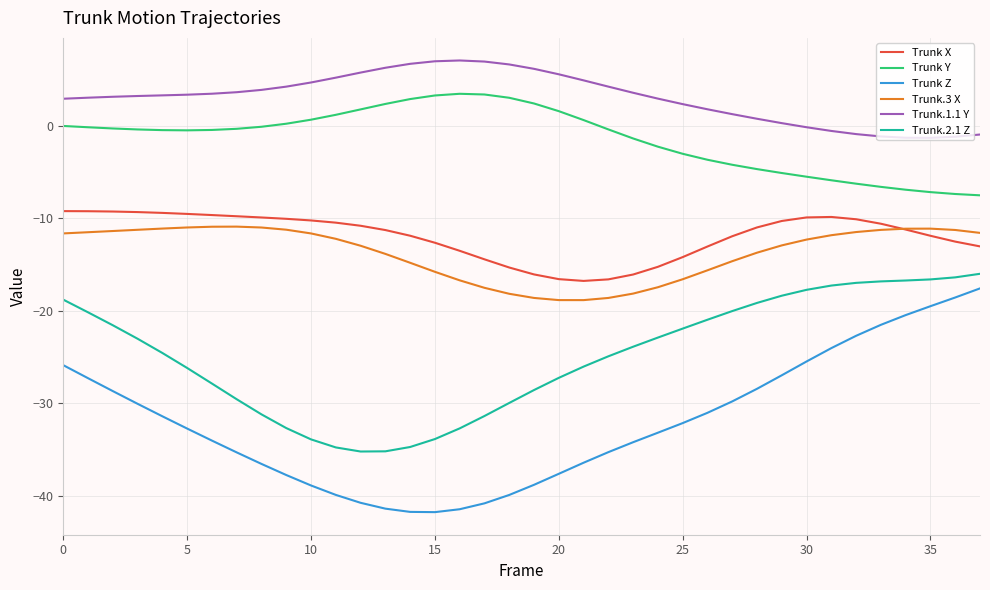

How many distinct data groups are displayed?

6